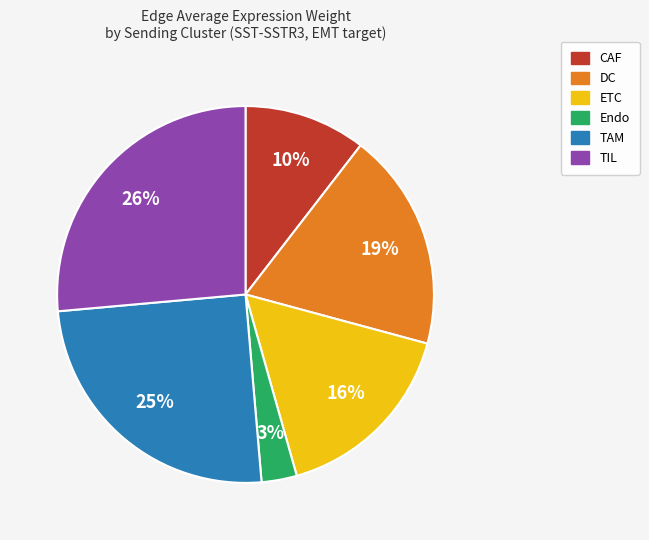

True or false: ETC accounts for 23% of the total.

False